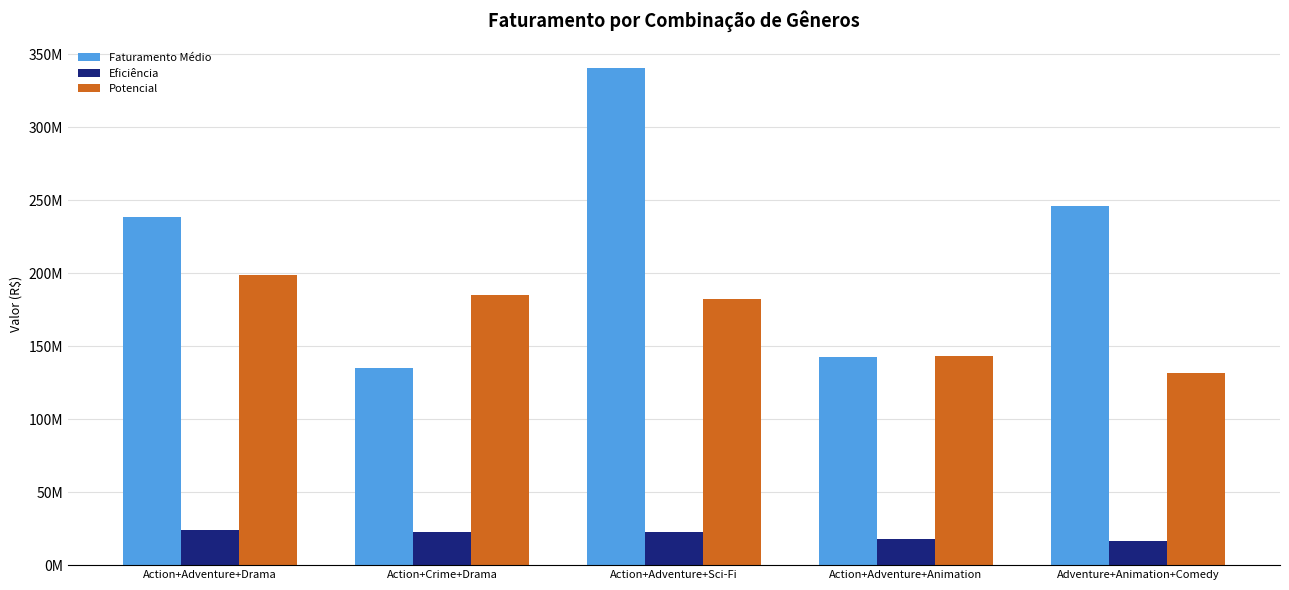

What are all the series names shown in the legend?

Faturamento Médio, Eficiência, Potencial